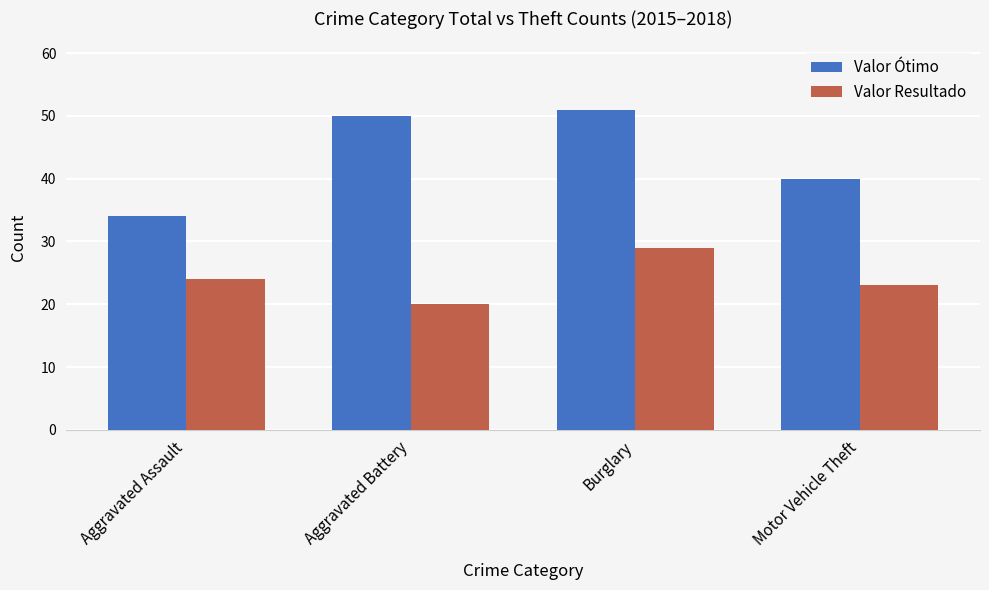

Count the number of data series in this chart.

2